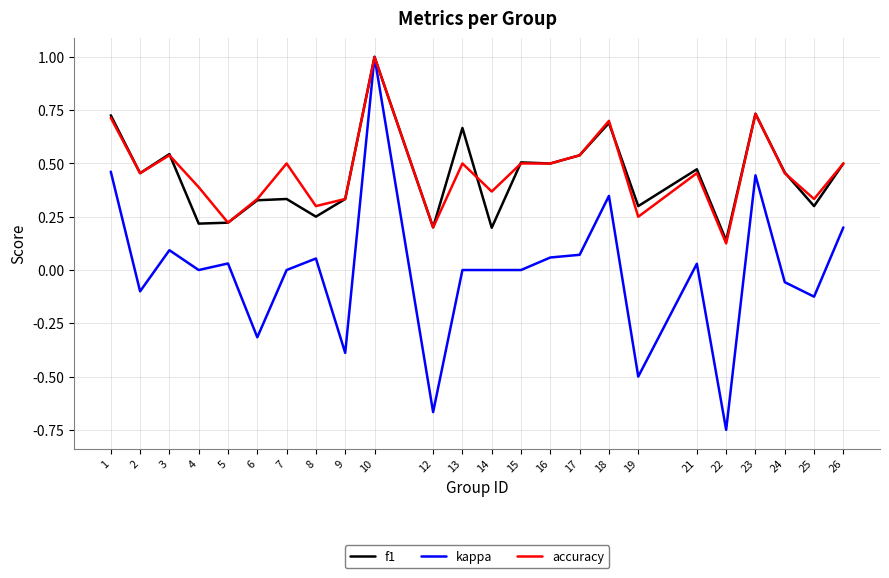

Is this an area chart (filled region under the line)?

No